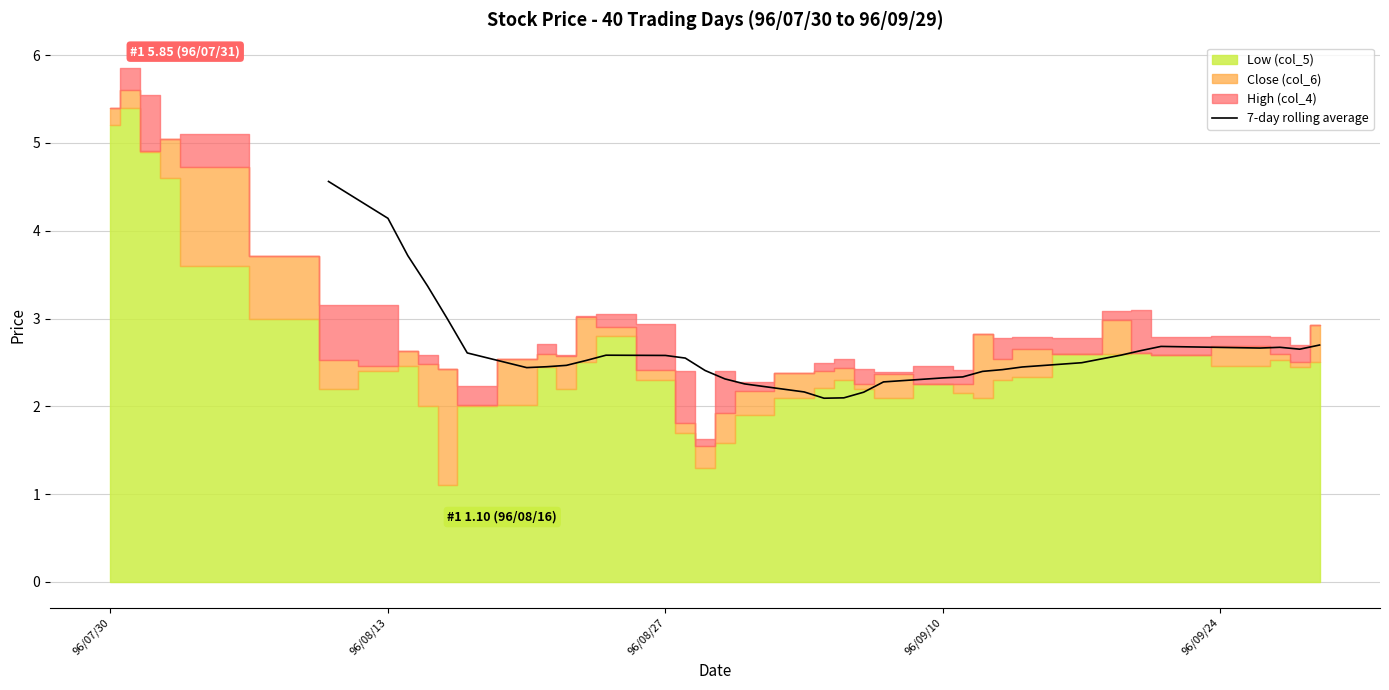

Reading right to left, list all the values displayed in this chart.

2.7	2.7	2.7	2.7	2.7	2.6	2.6	2.5	2.4	2.4	2.4	2.3	2.3	2.3	2.2	2.1	2.1	2.2	2.3	2.3	2.4	2.5	2.6	2.6	2.5	2.5	2.5	2.4	2.6	3.0	3.4	3.7	4.1	4.6